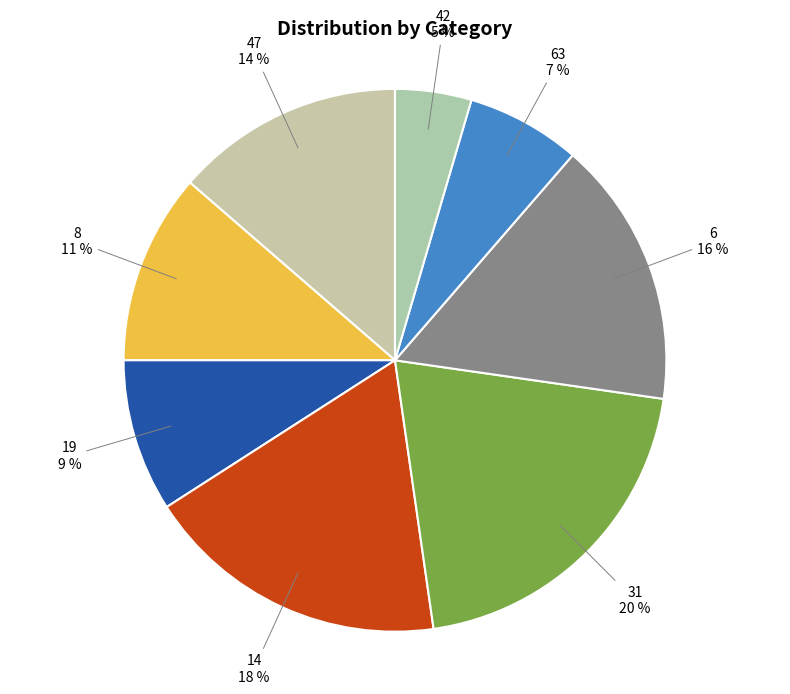

To the nearest percent, what is the average slice percentage?

12%